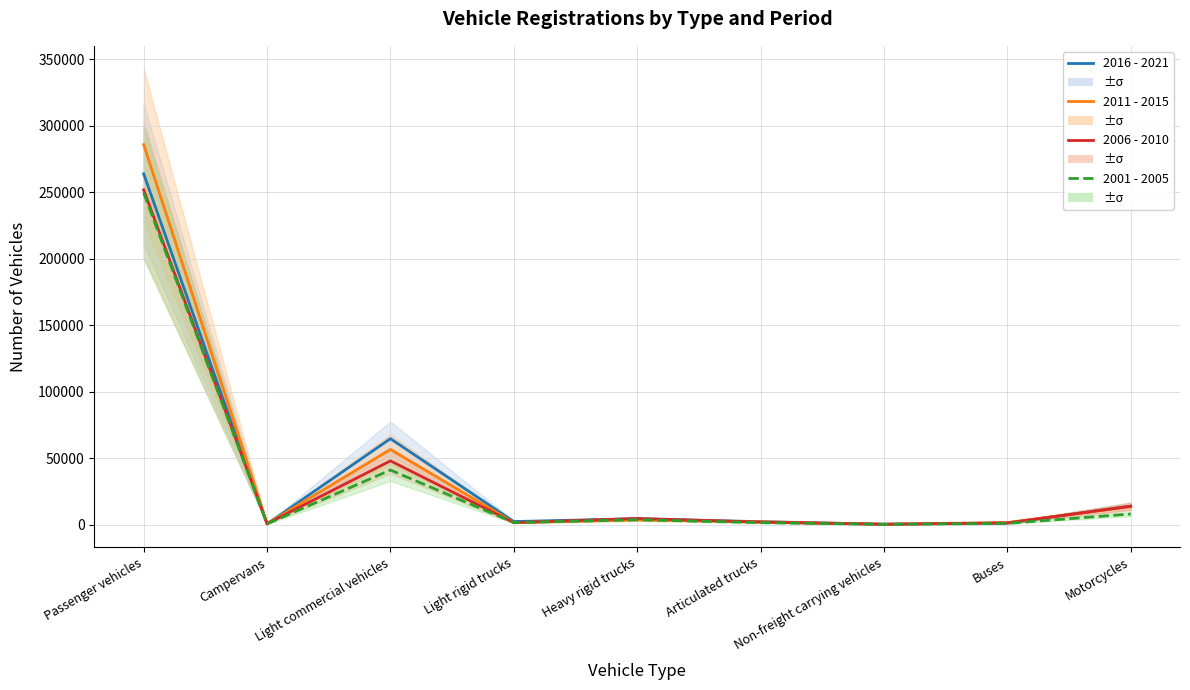

How many series are shown in this chart?

4